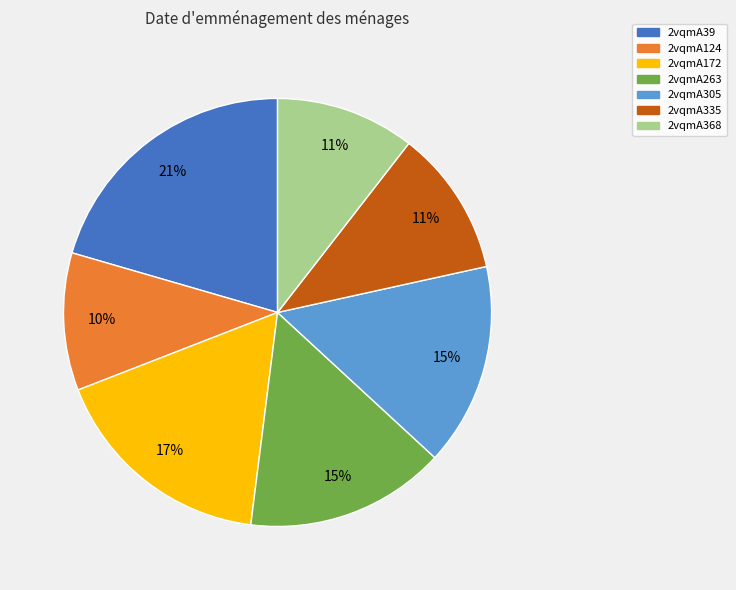

Which category has the biggest portion of the pie?

2vqmA39